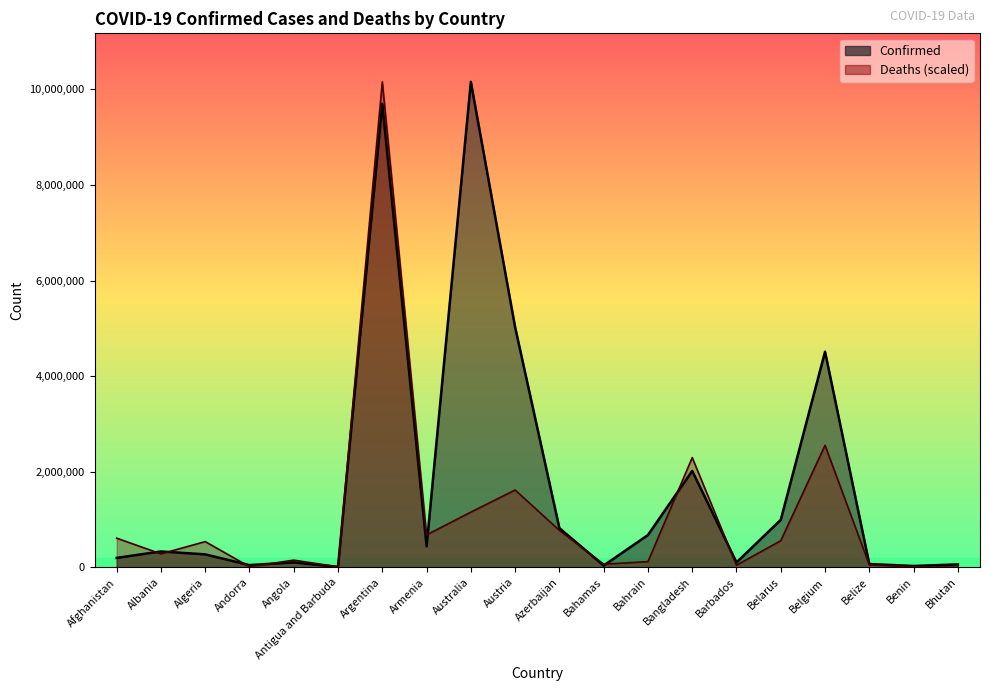

Between Afghanistan and Albania, which series saw the biggest shift?

Deaths